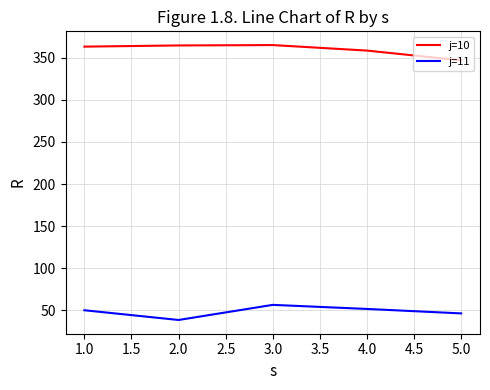

True or false: j=10 and j=11 cross at least once.

False